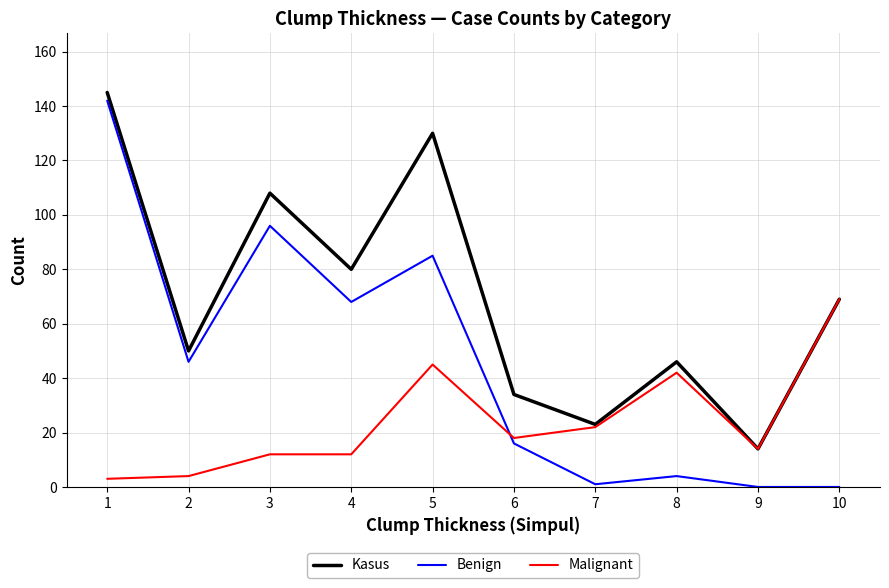

Which series has the largest range (max minus min)?

Benign